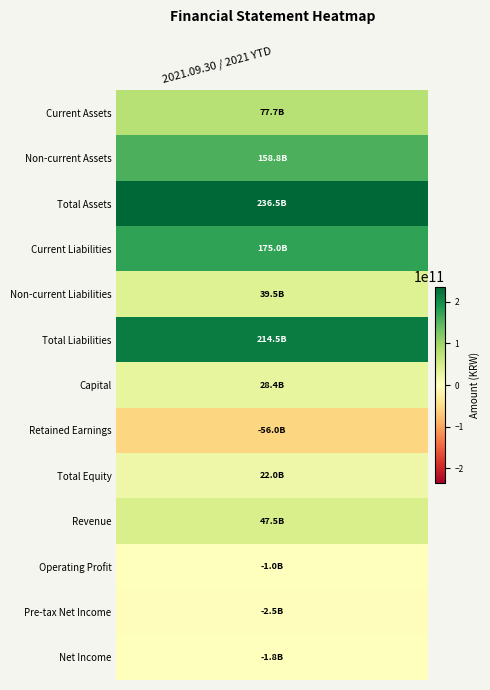

What is the average value?

72207290535